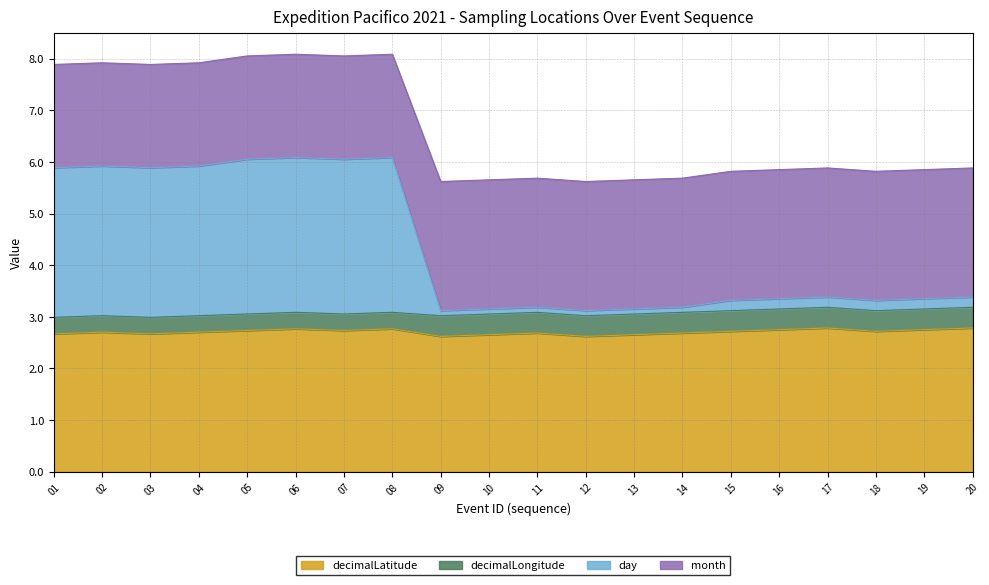

Is it true that decimalLatitude equals 4.2 at 18?

False